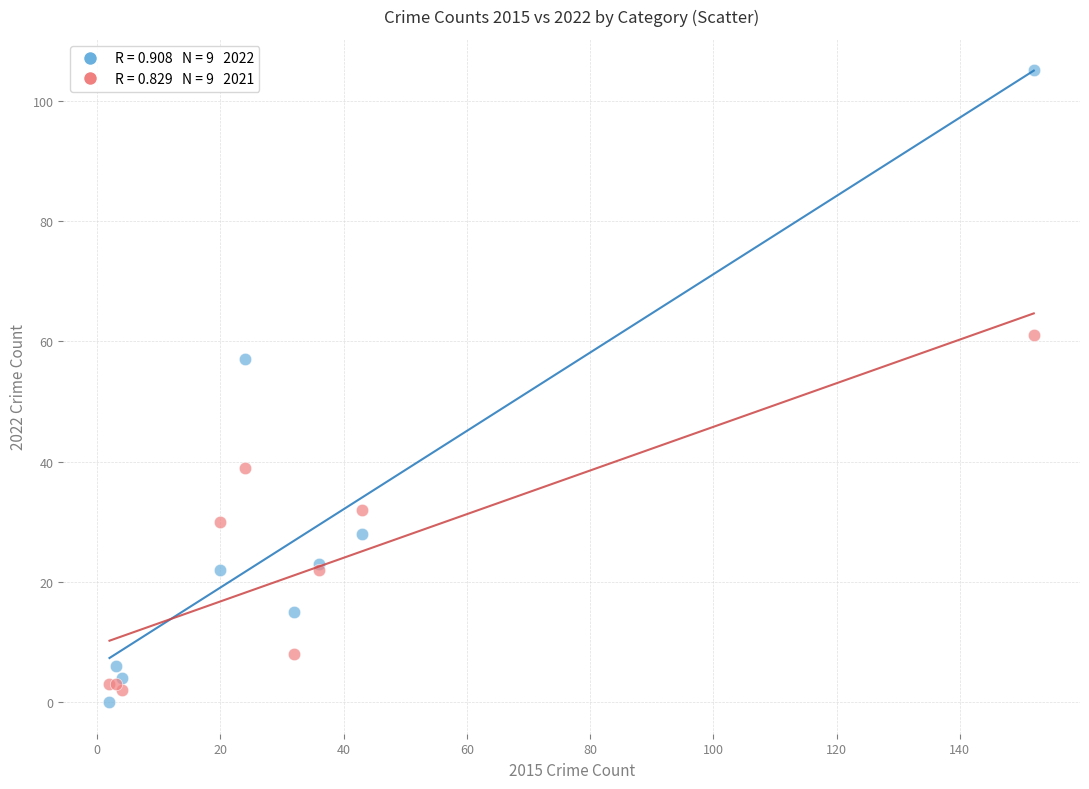

Across all series, what Y value is closest to 52?

57